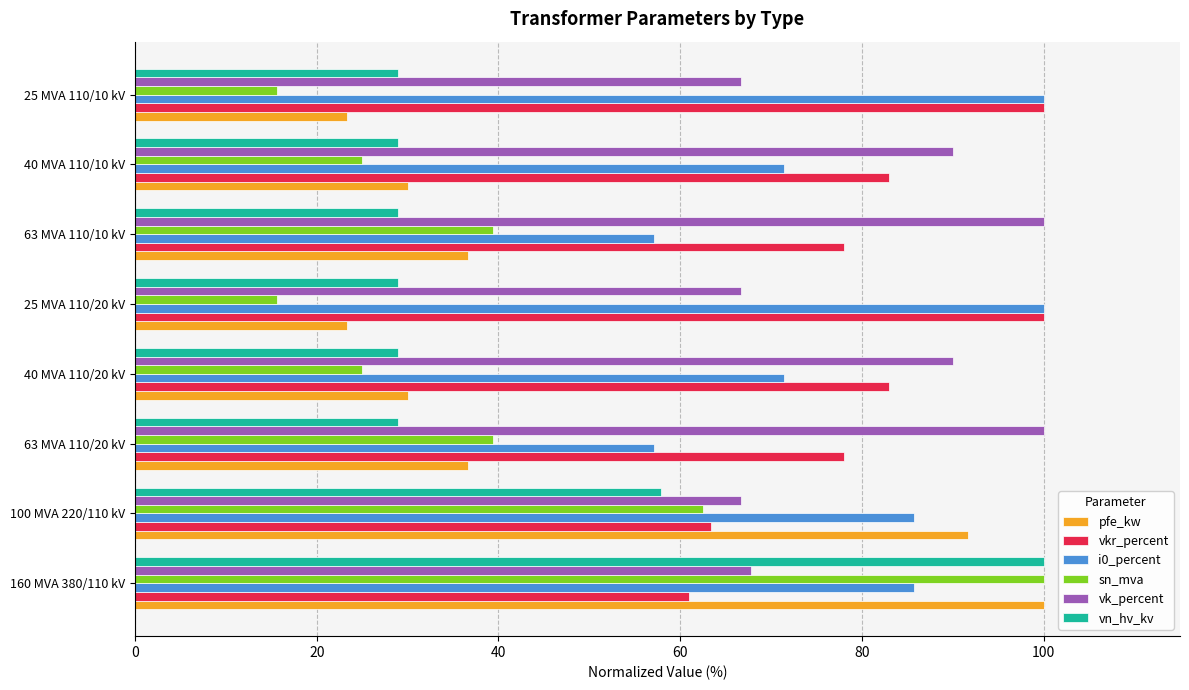

What is the lowest value of the vk_percent series?

66.7